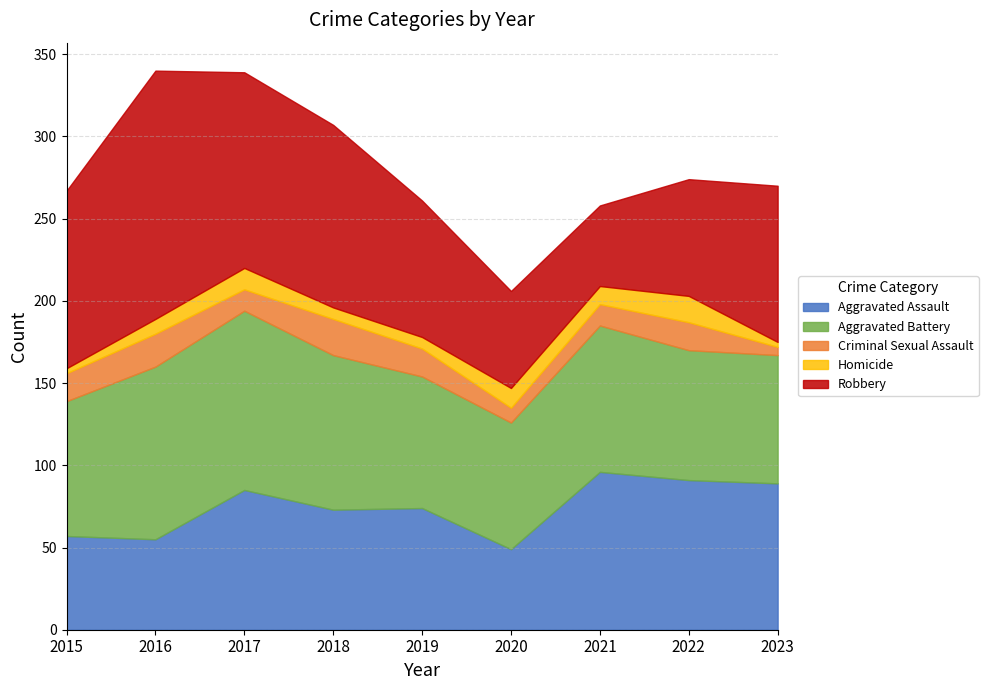

What is the smallest value displayed?

3